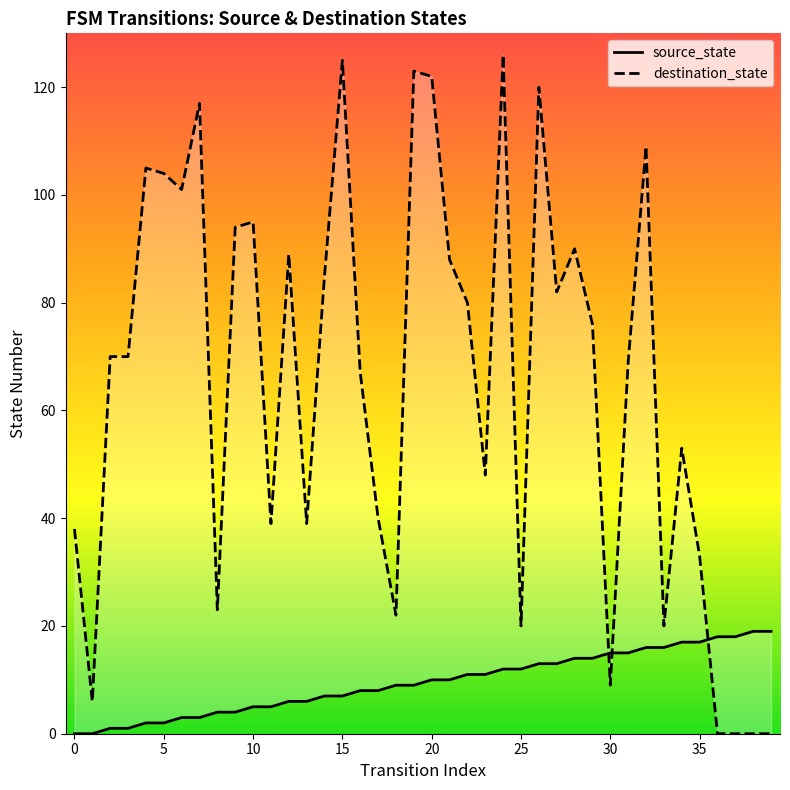

Between which two adjacent categories do source_state and destination_state first intersect?

29 and 30